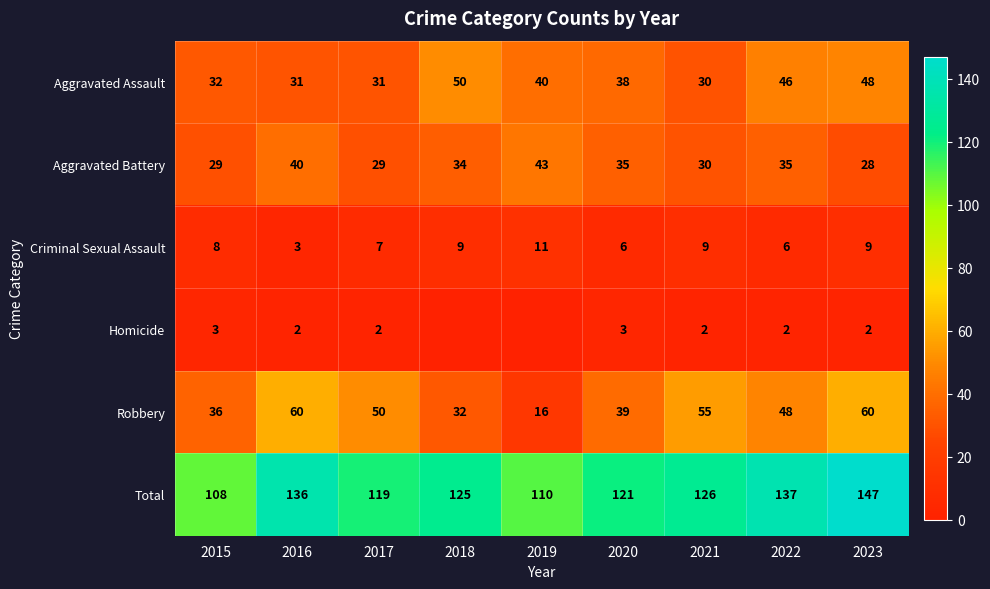

What is the spread (max minus min) of values at 2019?

110